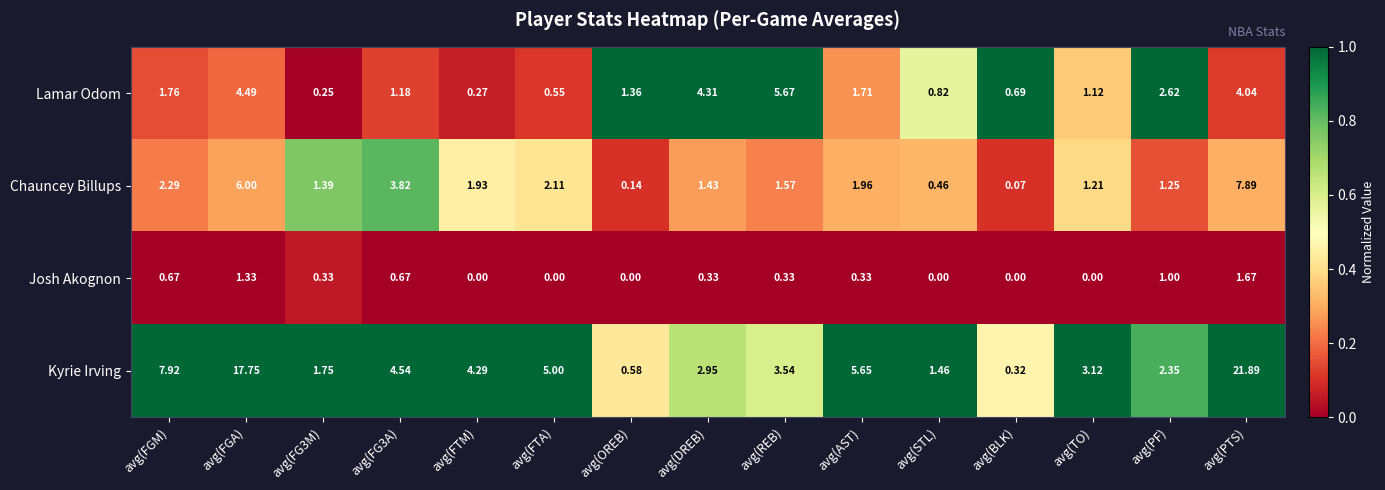

At which category is the sum across all series the highest?

avg(PTS)